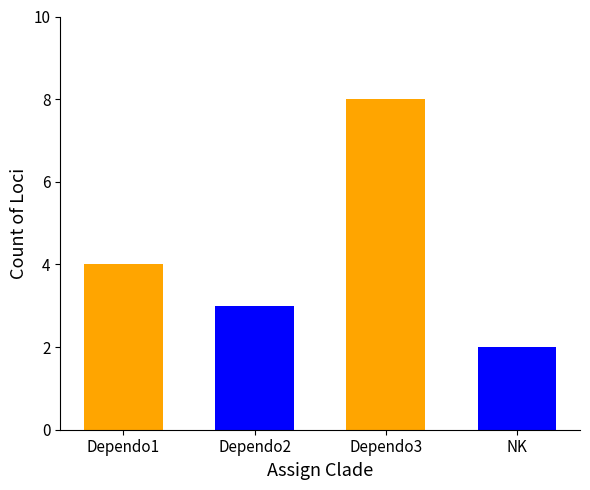

What is the sum of all values?

17